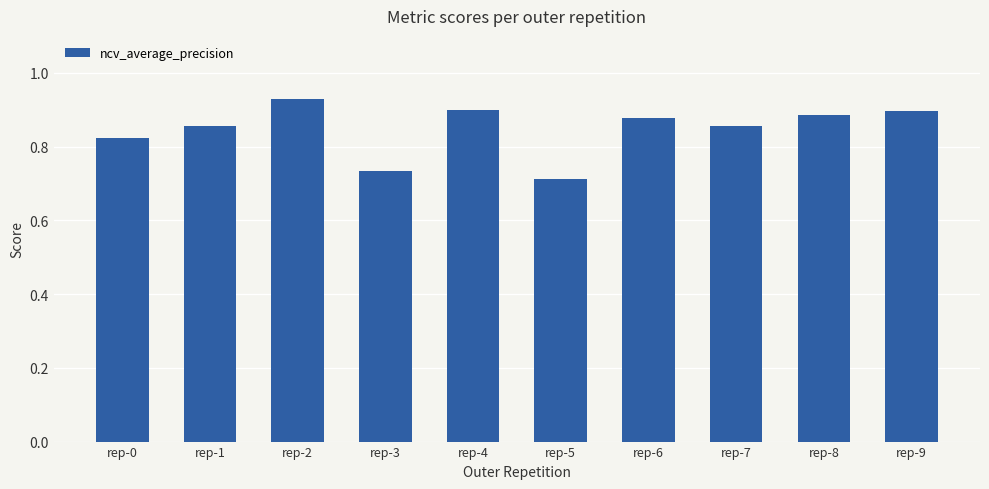

What is the difference between the maximum and minimum values?

0.2